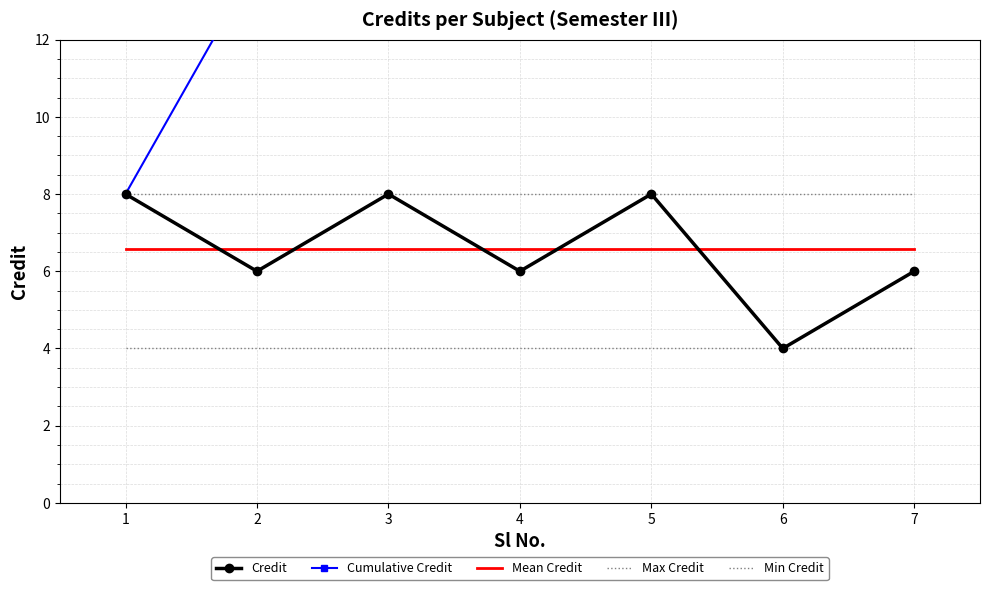

How many lines are shown in the chart?

5